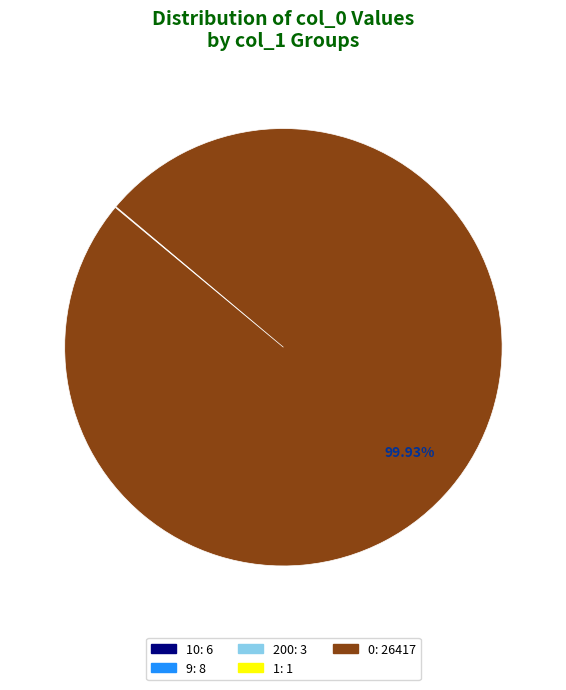

Is there any slice that represents more than half of the pie?

Yes